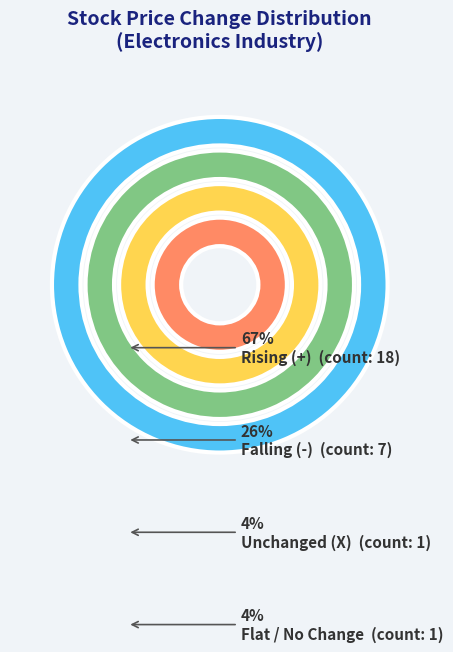

True or false: X accounts for 1% of the total.

False